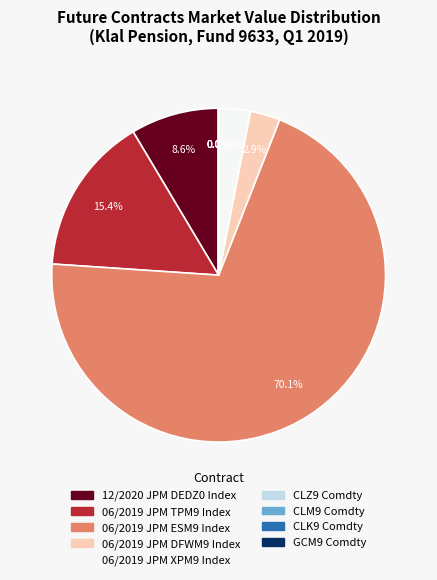

Is 06/2019 JPM TPM9 Index the majority of the pie?

No